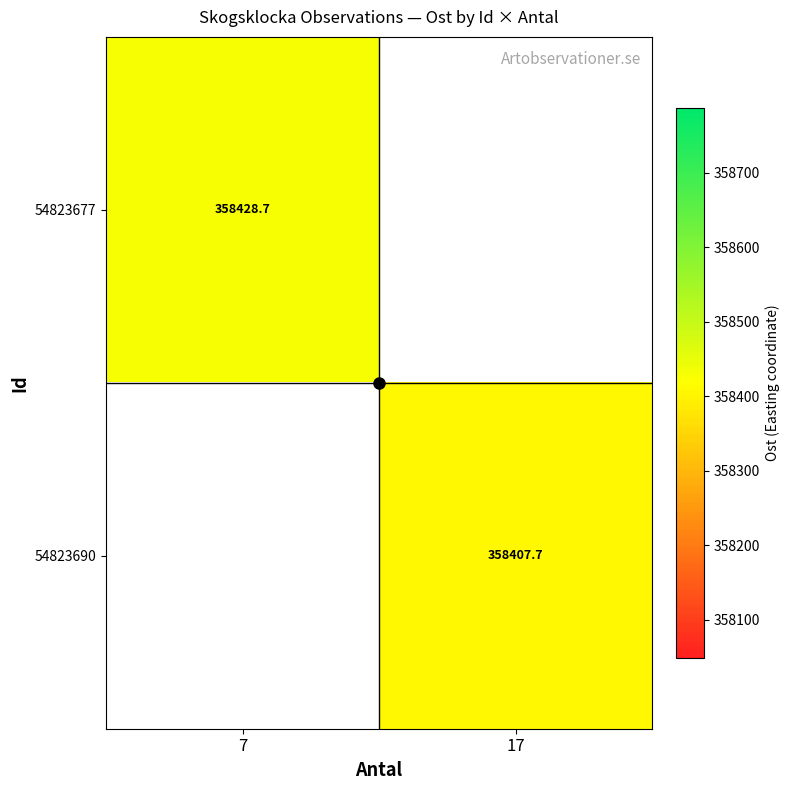

Rank the series by their average value, from highest to lowest.

54823677, 54823690